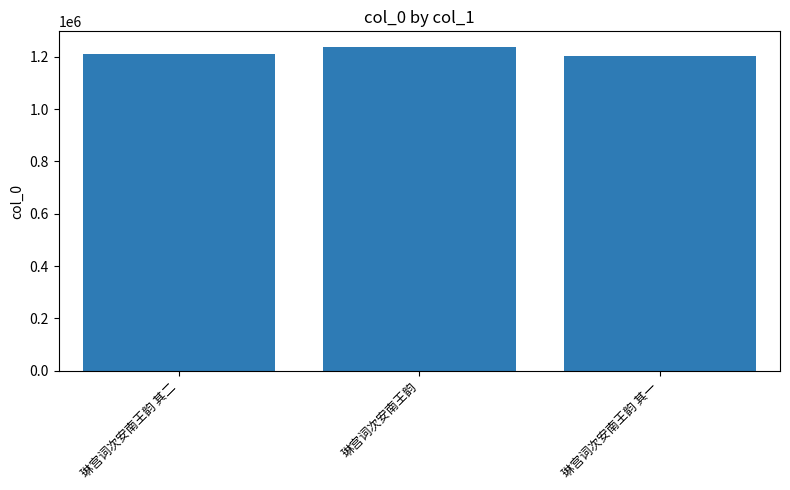

Approximately how many times larger is the value at 琳宫词次安南王韵 compared to 琳宫词次安南王韵 其二?

1.0